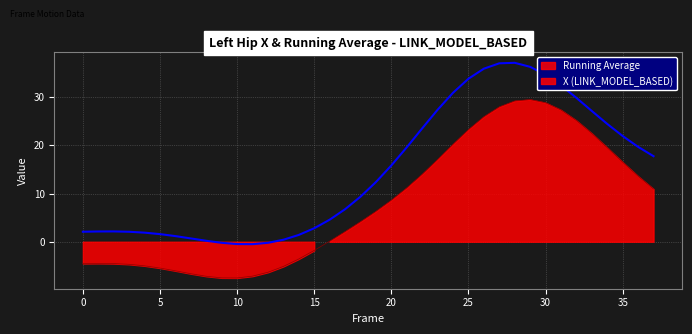

What is the approximate value at 10?

-0.5